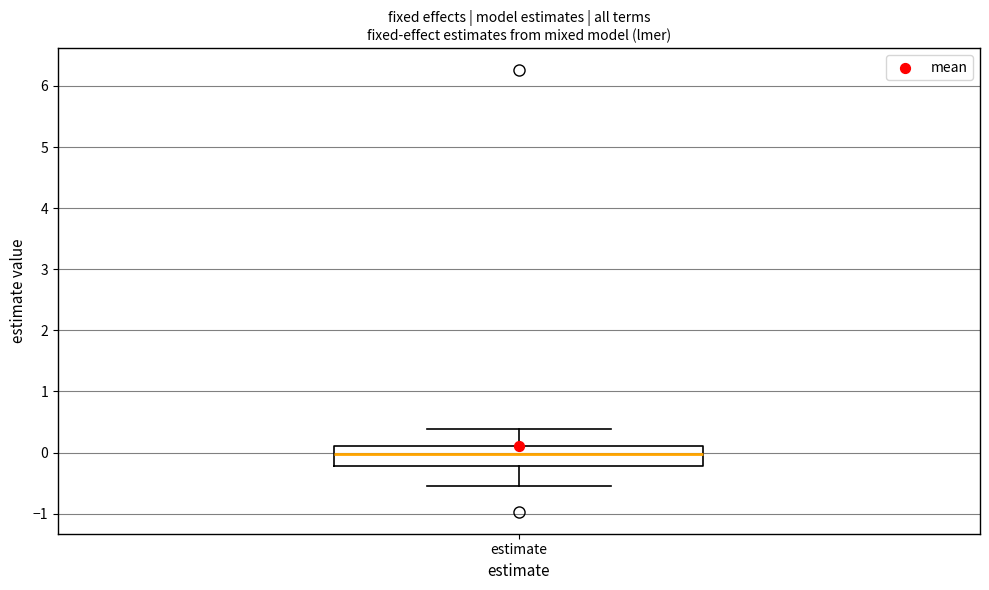

Read this box plot against the y-axis: the position of the median line, the range covered by the box, and the ends of both whiskers. The values are not printed on the chart, so give them approximately, as read against the axis.

median 0.0, box -0.2 to 0.1, whiskers -0.5 to 0.4